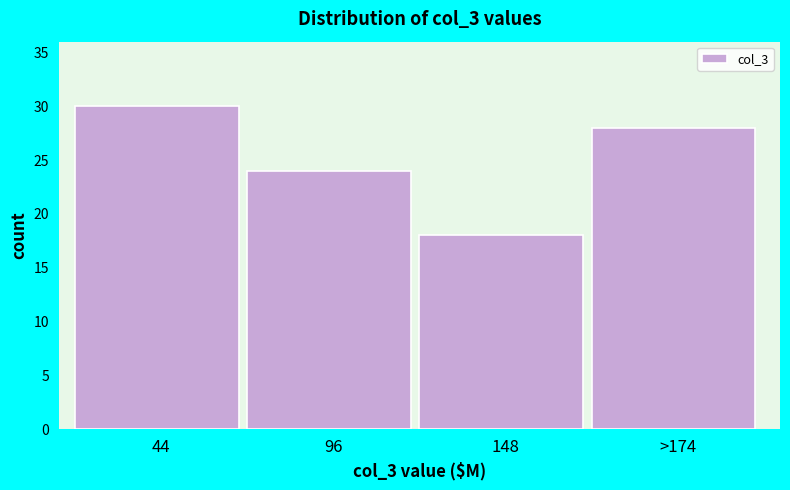

Reading left to right, transcribe all the data shown in this chart.

30	24	18	28